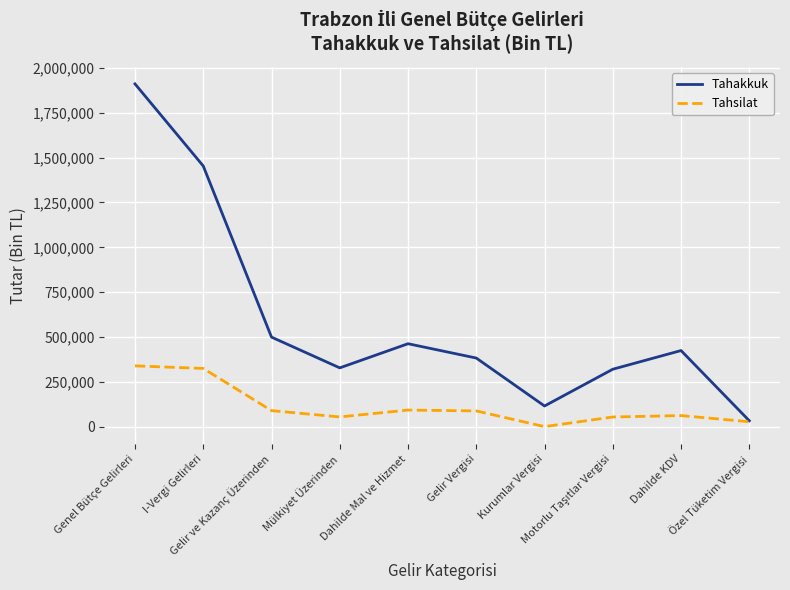

What are all the series names shown in the legend?

Tahakkuk, Tahsilat